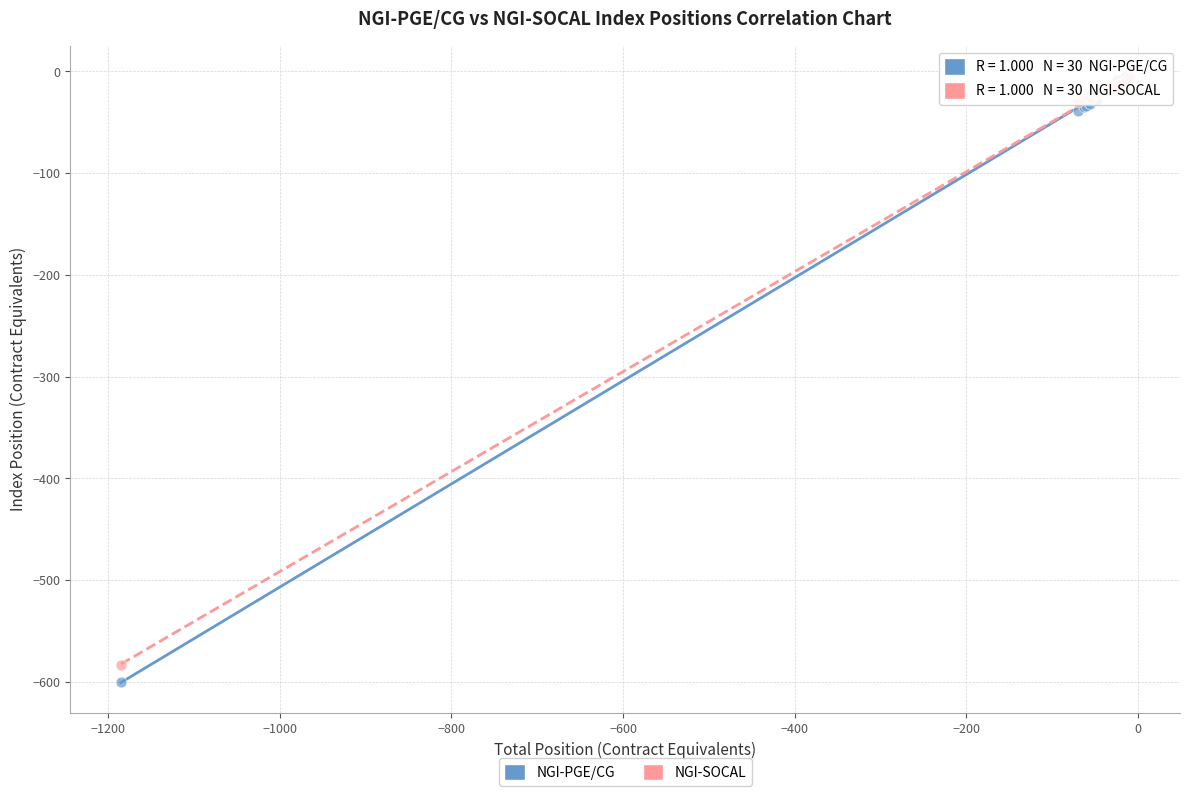

What are all the series names shown in the legend?

NGI-PGE/CG, NGI-SOCAL